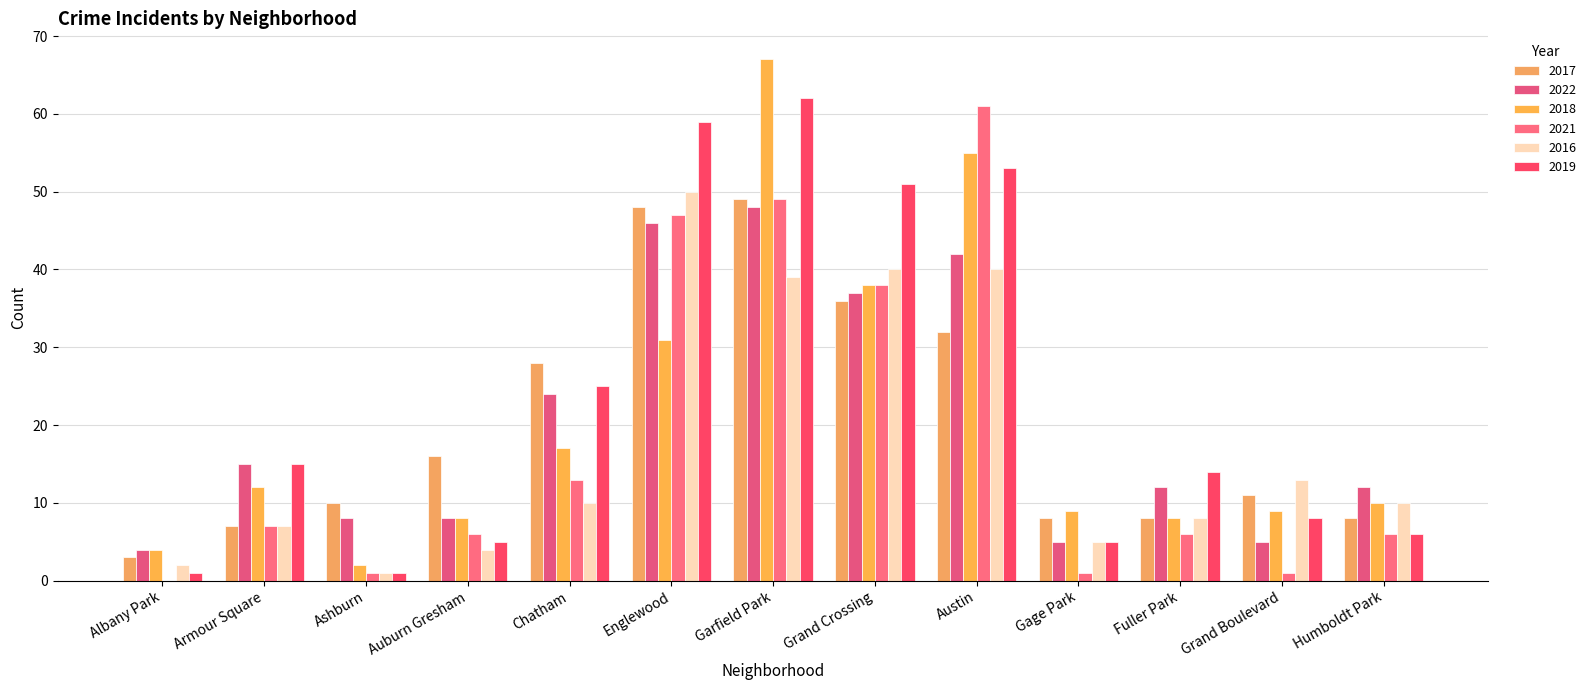

Which series has the largest total across all categories?

2019